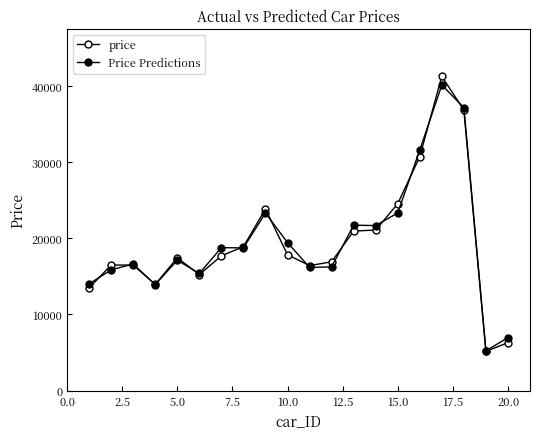

In Price Predictions, how many points are lower than both neighbors (excluding endpoints)?

6